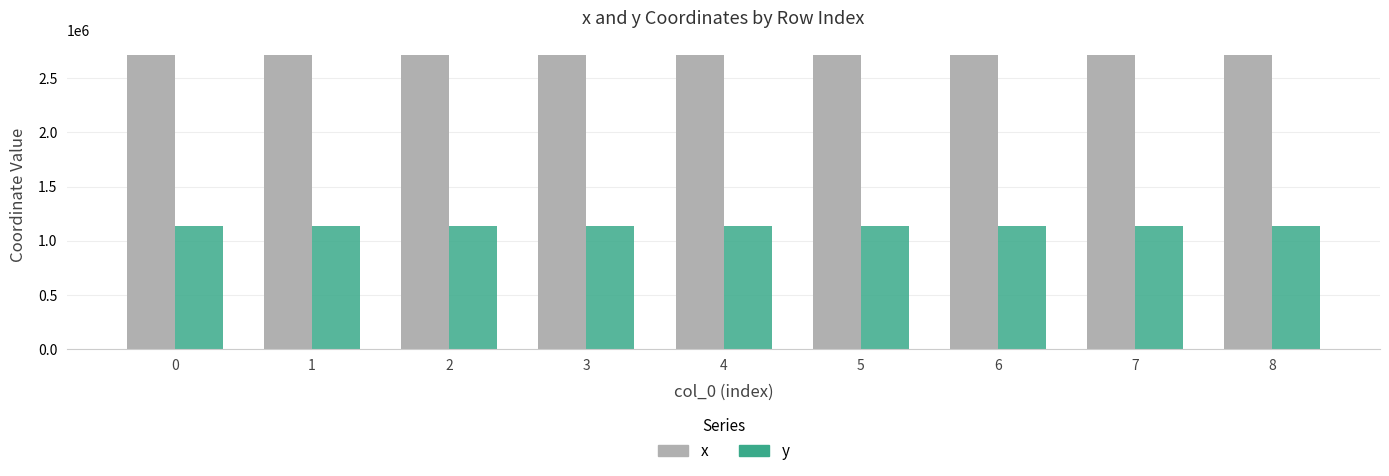

What is the difference between the highest and lowest values at 7?

1575822.1